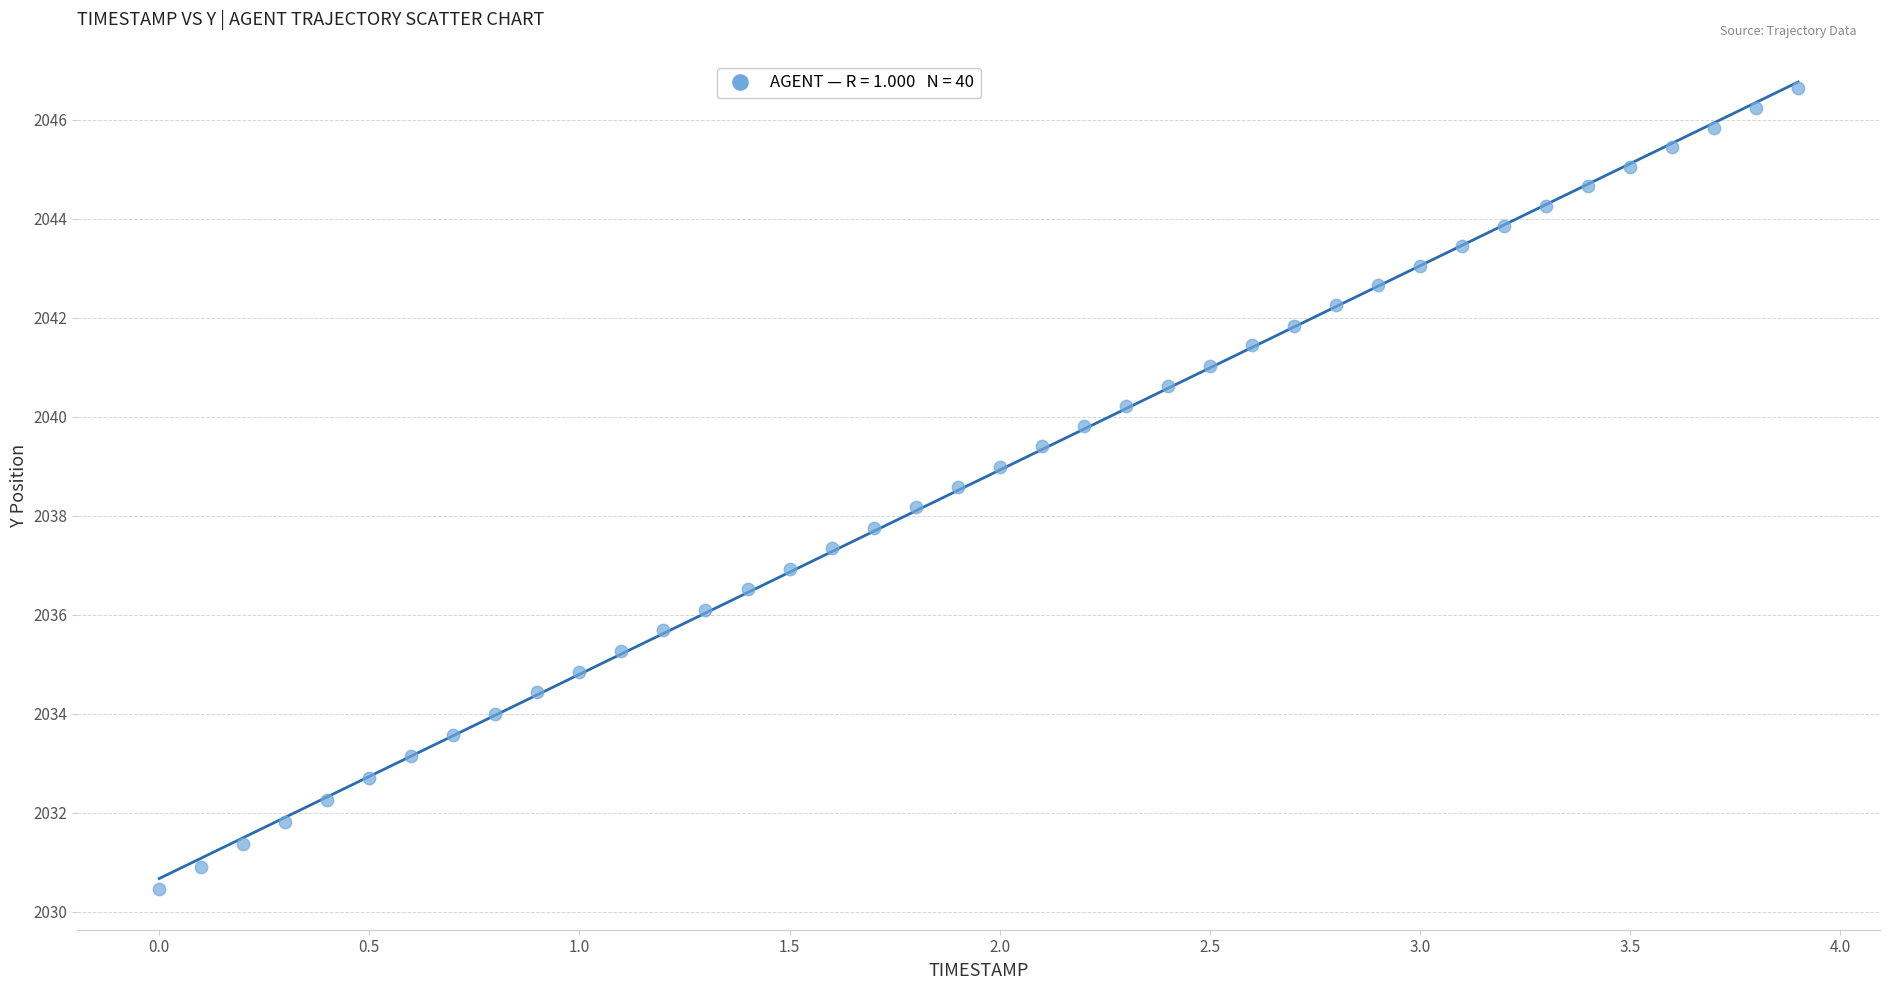

What is the range of X values (max minus min)?

3.9